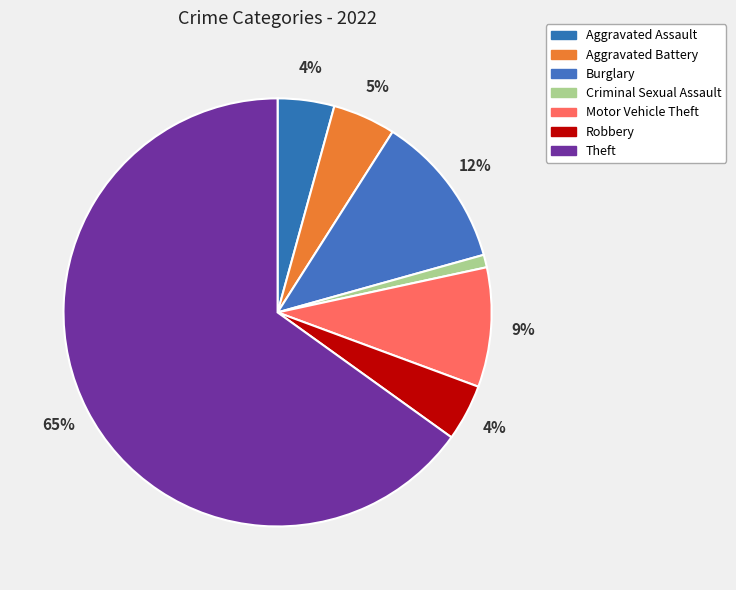

To the nearest percent, what percentage of the pie is Robbery?

4%